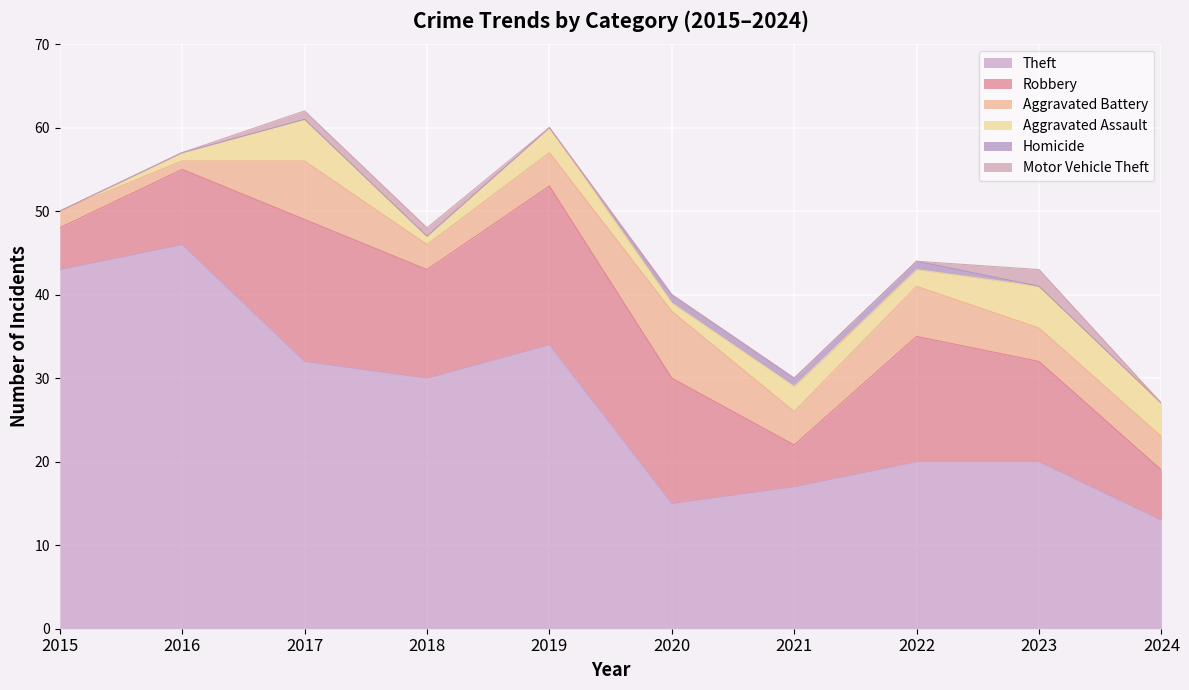

What is the difference between the maximum and minimum values in the Aggravated Battery series?

7